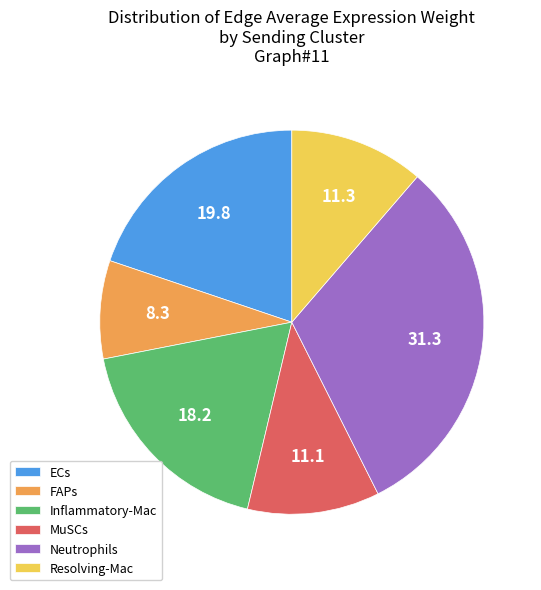

Is there any slice that represents more than half of the pie?

No